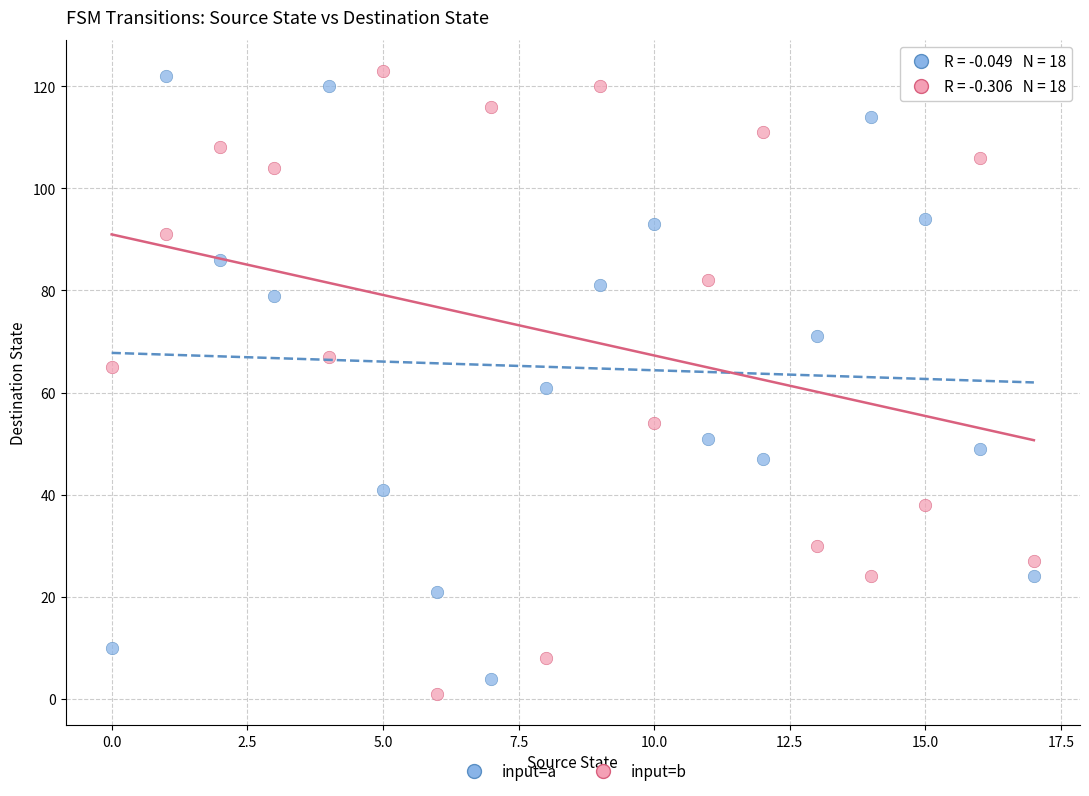

Across all data points, what is the range of Y values (max minus min)?

122